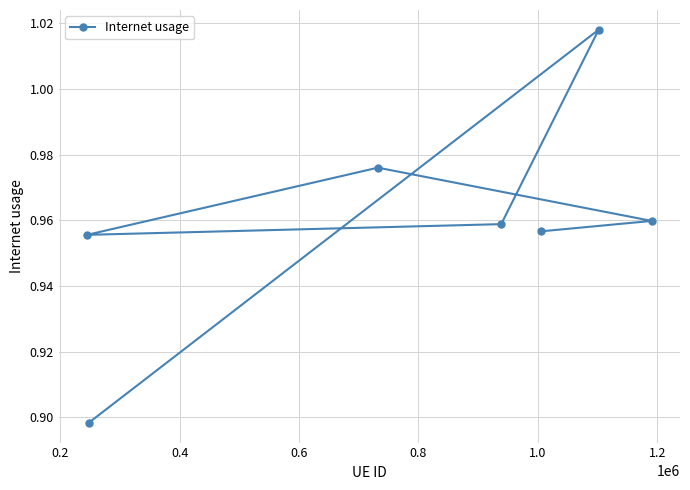

What is the average value?

1.0